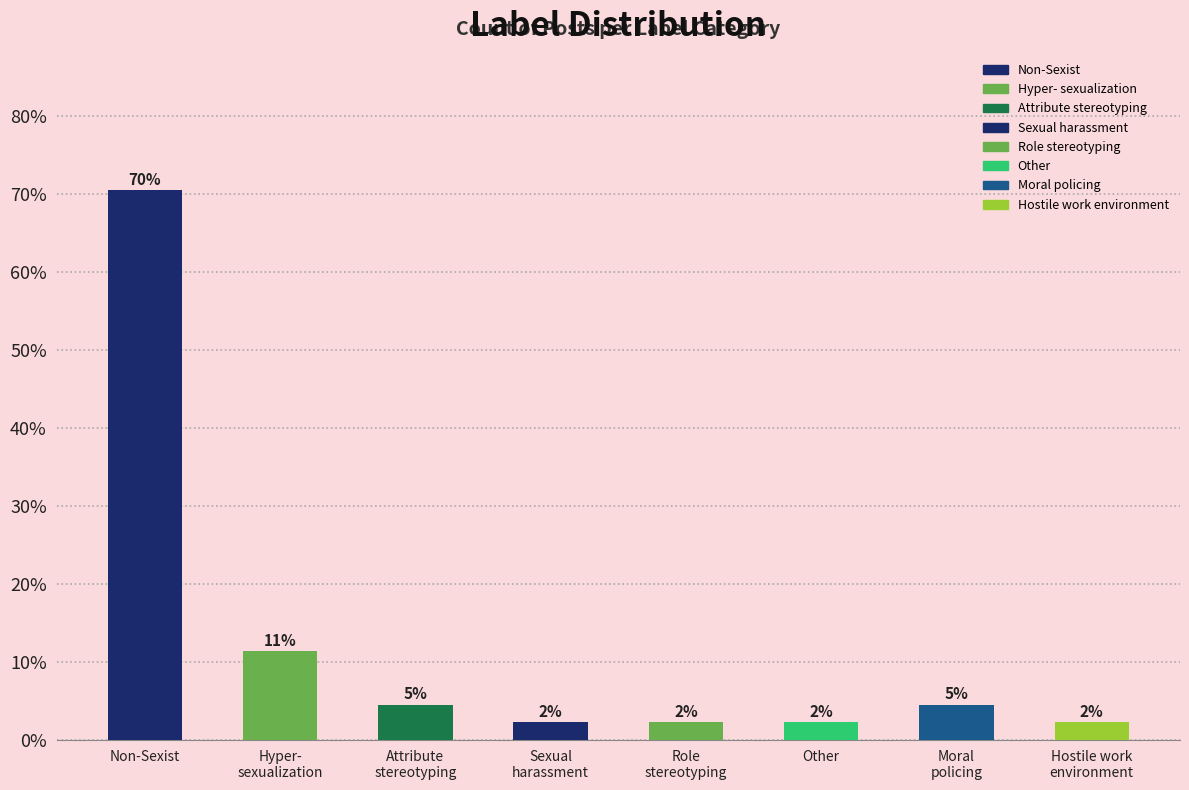

Rank the categories by value from highest to lowest.

Non-Sexist, Hyper- sexualization, Attribute stereotyping, Moral policing, Sexual harassment, Role stereotyping, Other, Hostile work environment